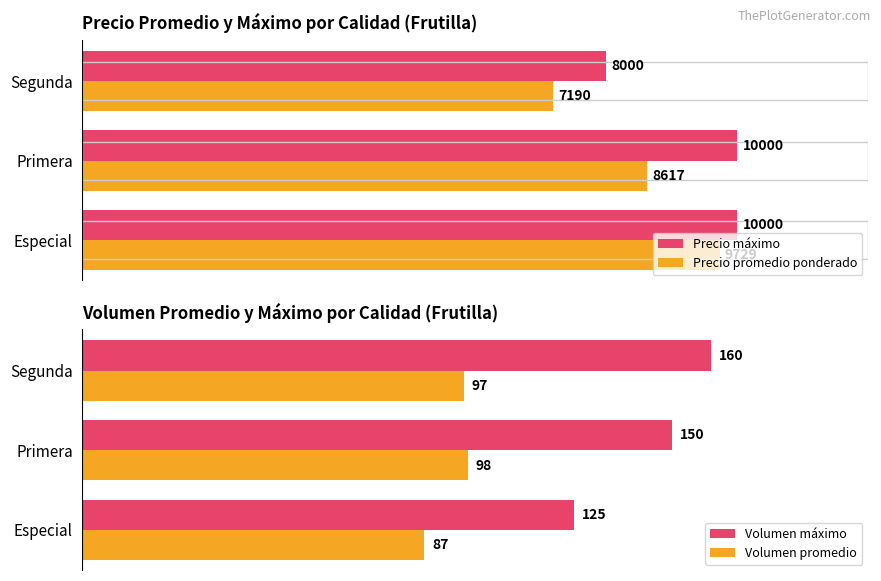

Which series has the largest range (max minus min)?

Precio promedio ponderado